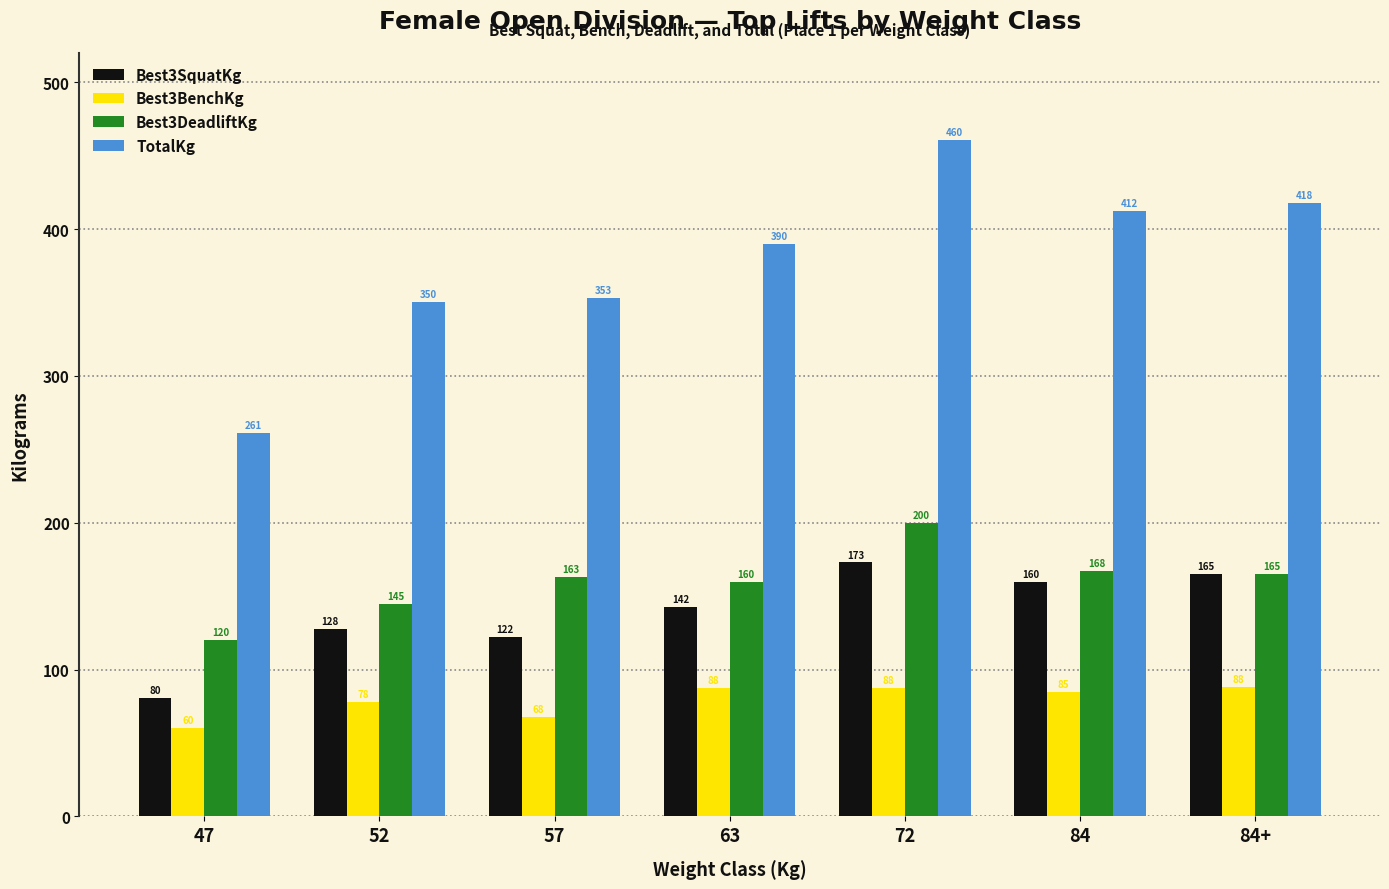

Which series has the widest spread of values?

TotalKg